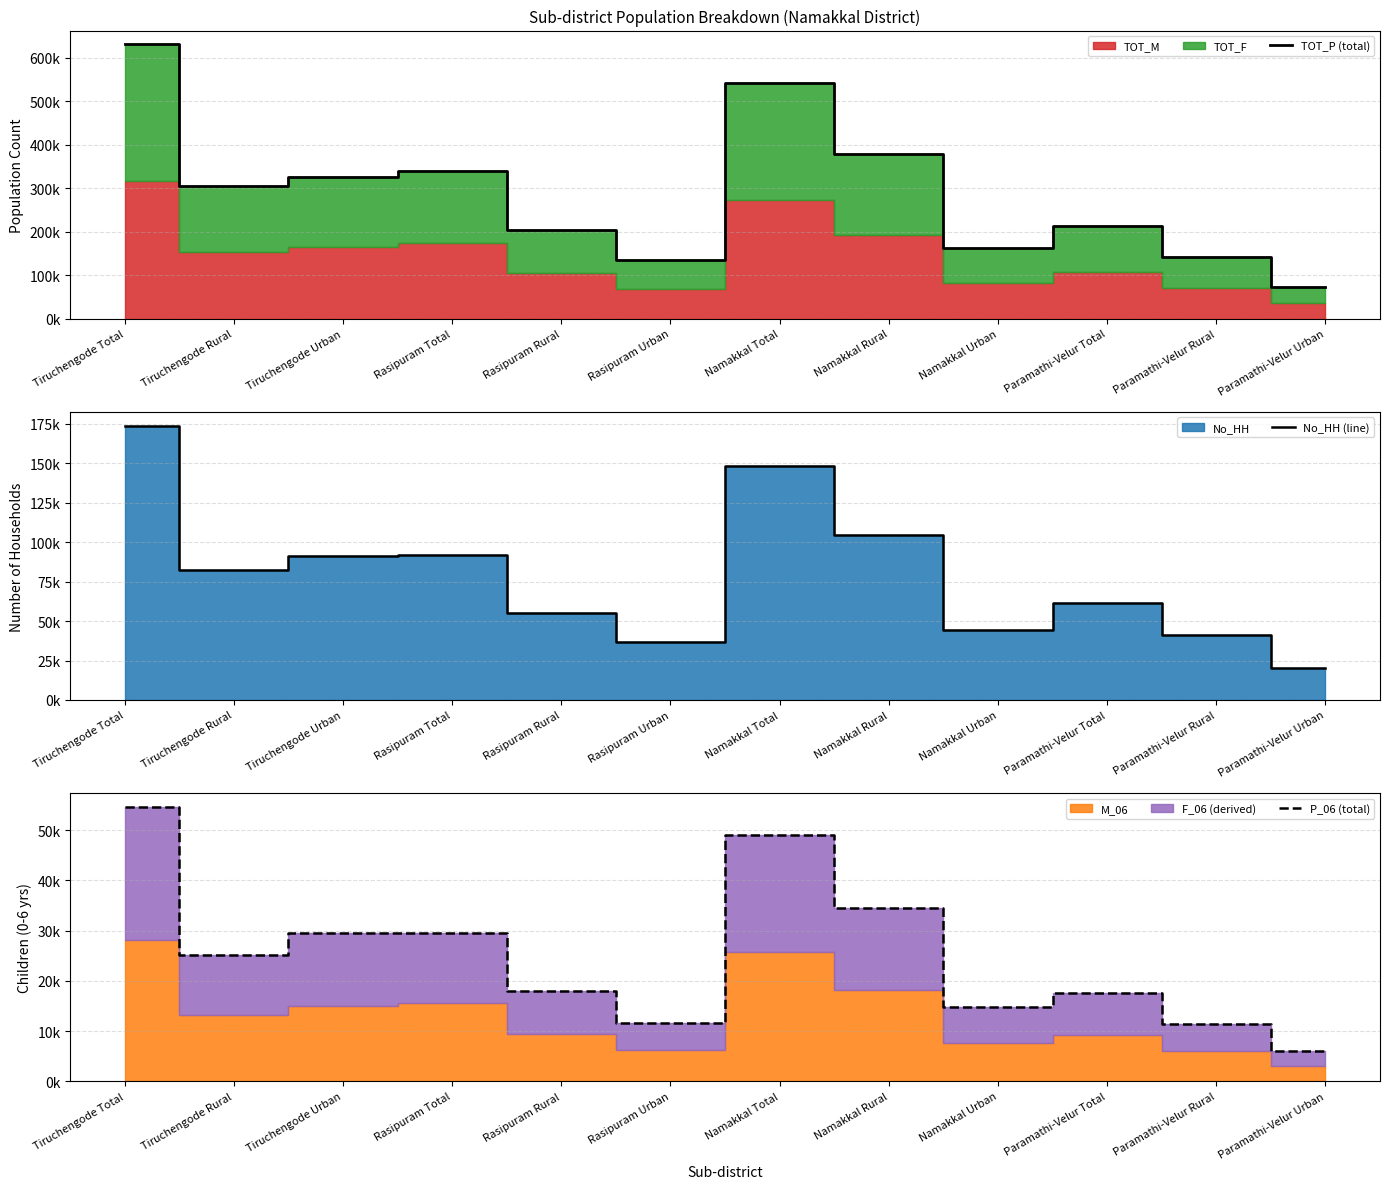

What is the label of the 10th point from the right?

Tiruchengode Urban